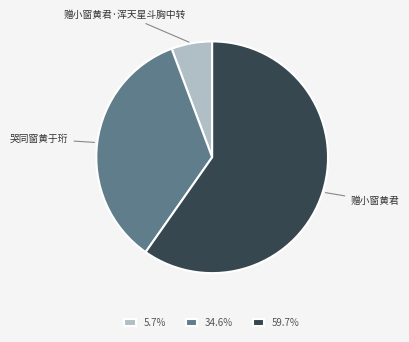

What is the largest slice in the pie chart?

赠小窗黄君